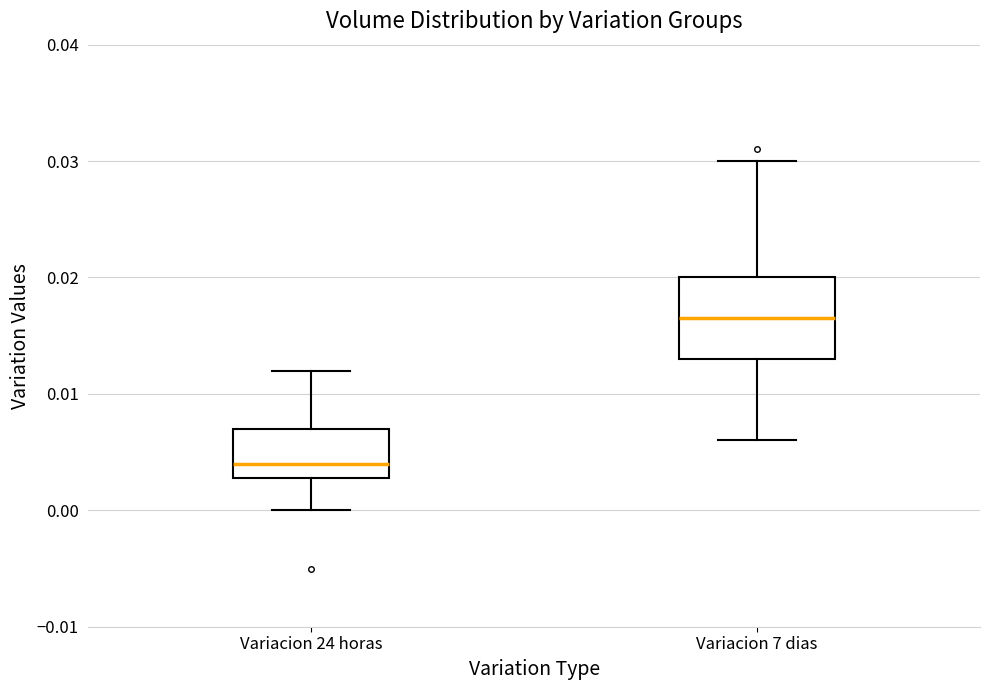

Which box has the lowest median line?

Variacion 24 horas